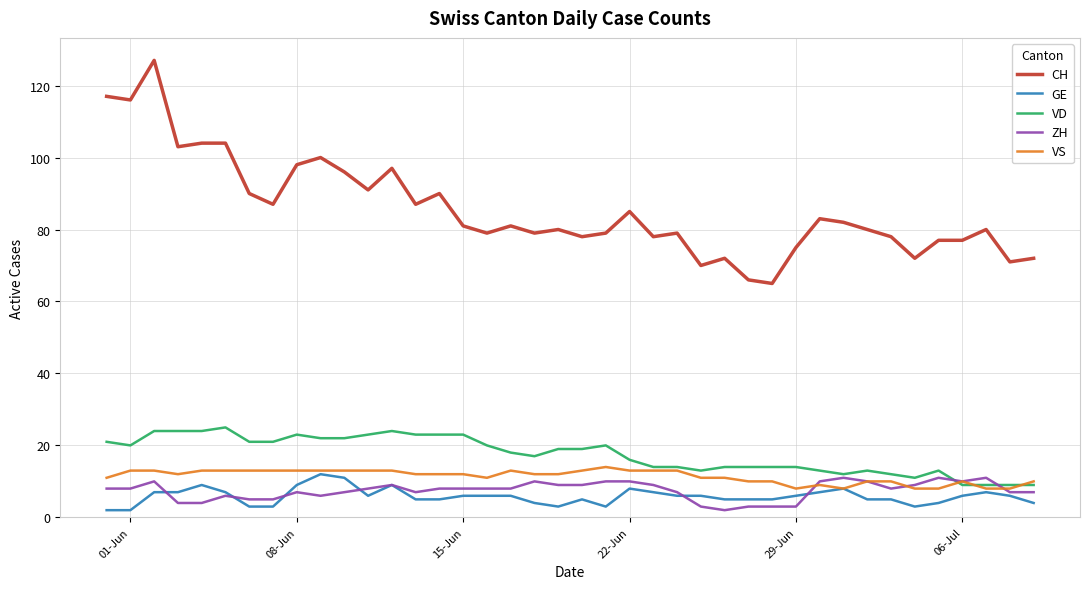

What is the lowest value of the VD series?

9